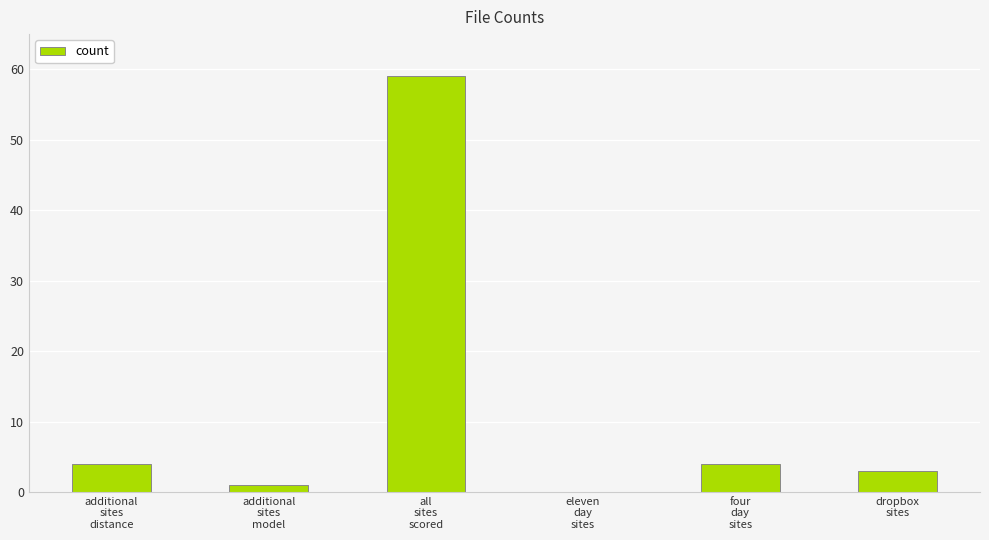

What is the maximum value shown in the chart?

59